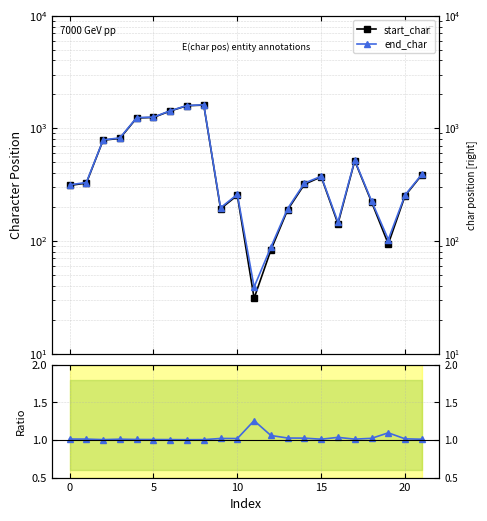

True or false: end/start ratio has more than 0 points higher than both neighbors.

True